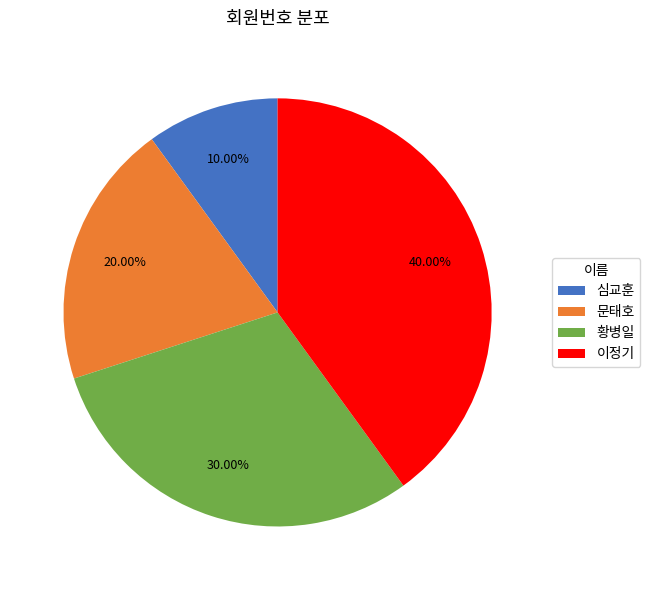

Does 심교훈 represent more than half of the total?

No